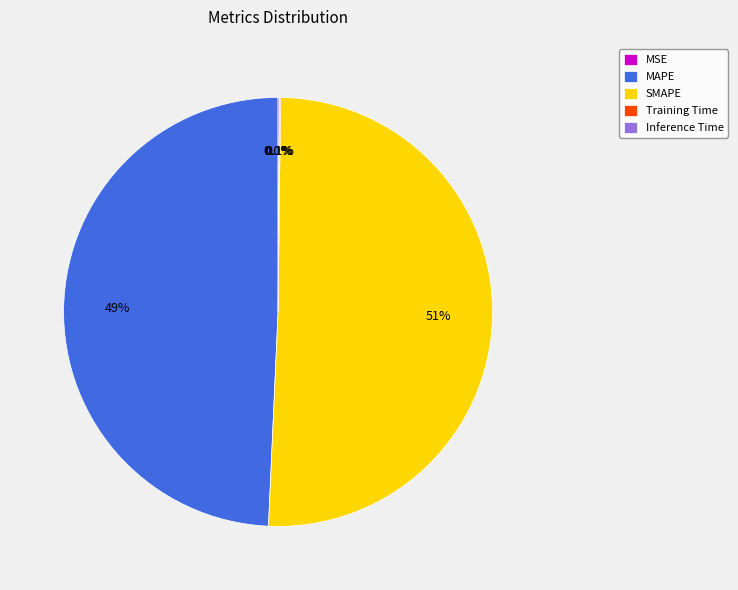

Which slice is the largest?

SMAPE